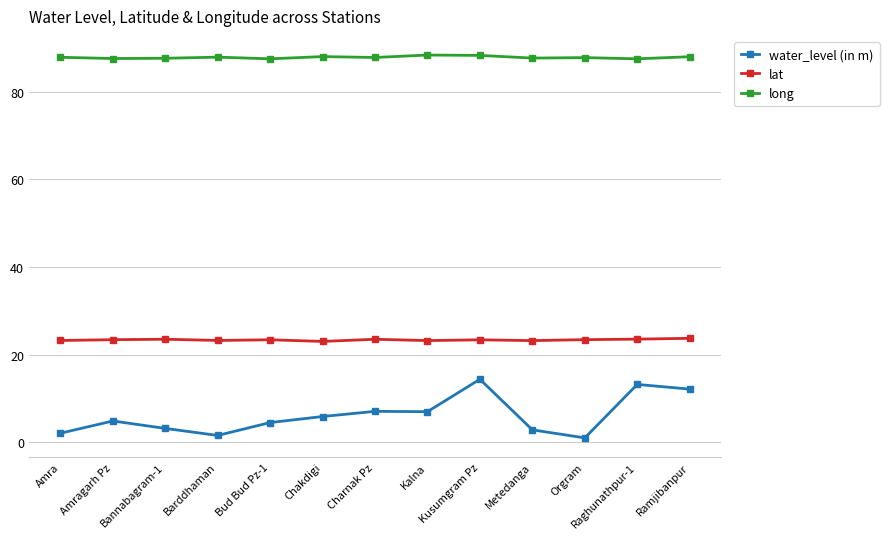

What are all the series names shown in the legend?

water_level (in m), lat, long